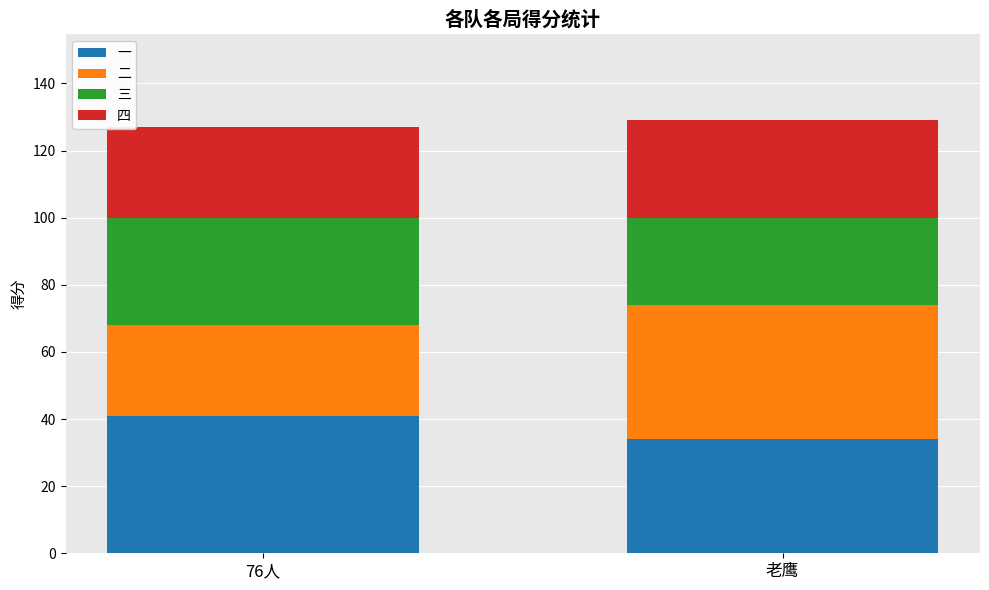

Reading right to left, what are the values for 一?

34	41